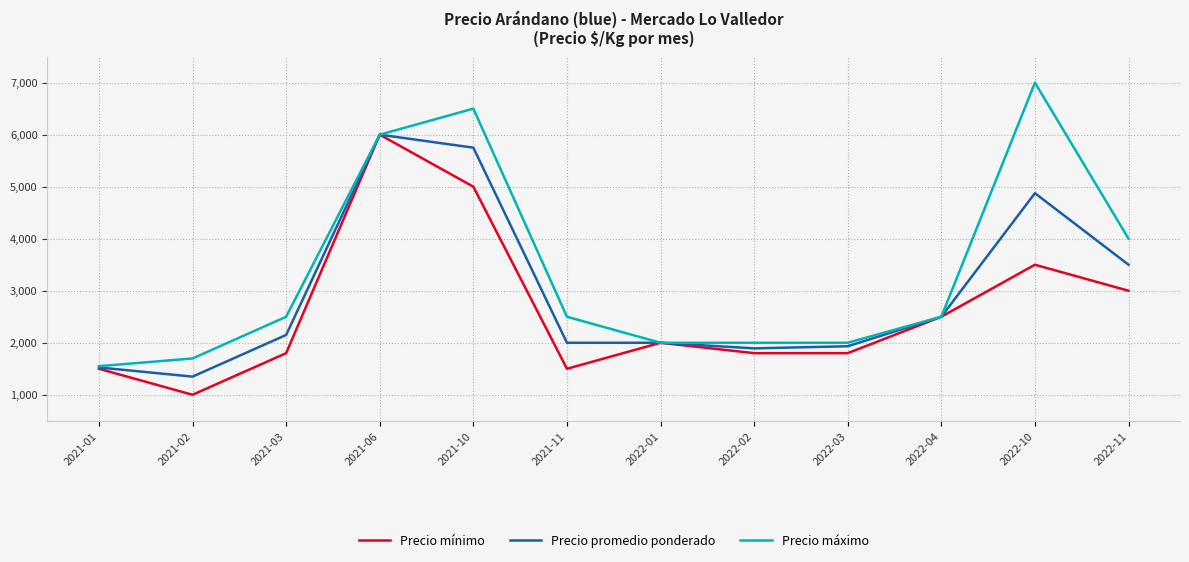

How many interior local peaks does the Precio mínimo series have?

3